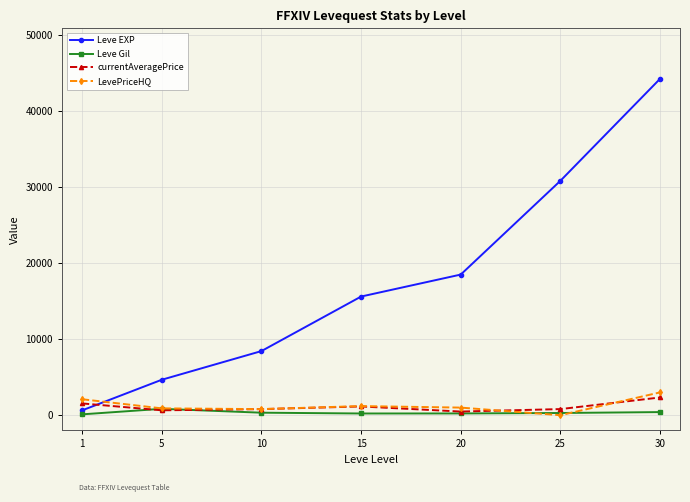

Read the currentAveragePrice value at 15, to the nearest 50.

1150